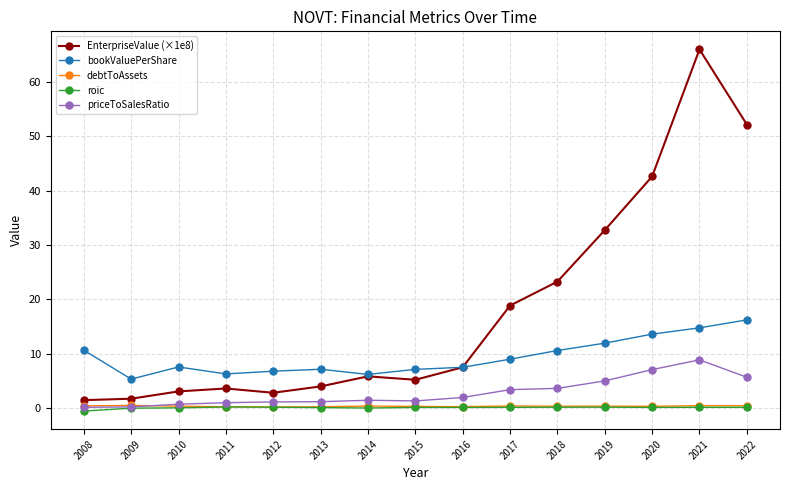

What is the value of the bookValuePerShare point at the 12th from the left?

11.9